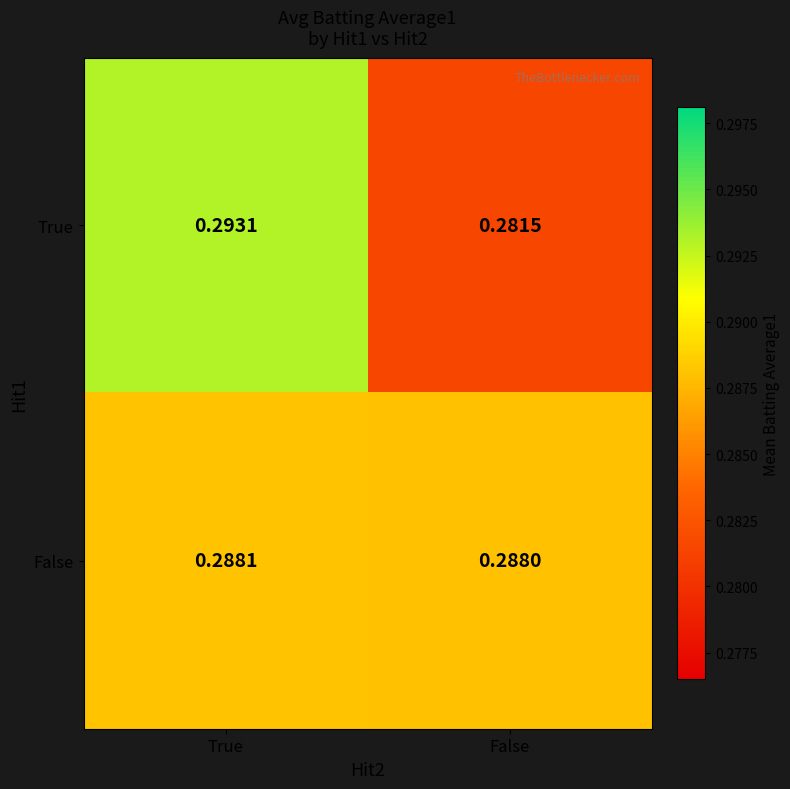

Which series has the largest total across all categories?

False